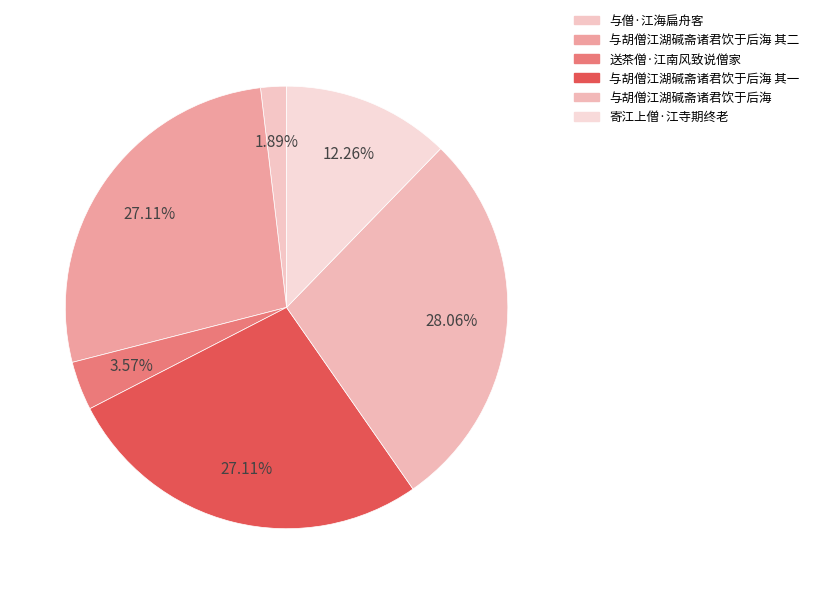

How many slices are in this pie chart?

6